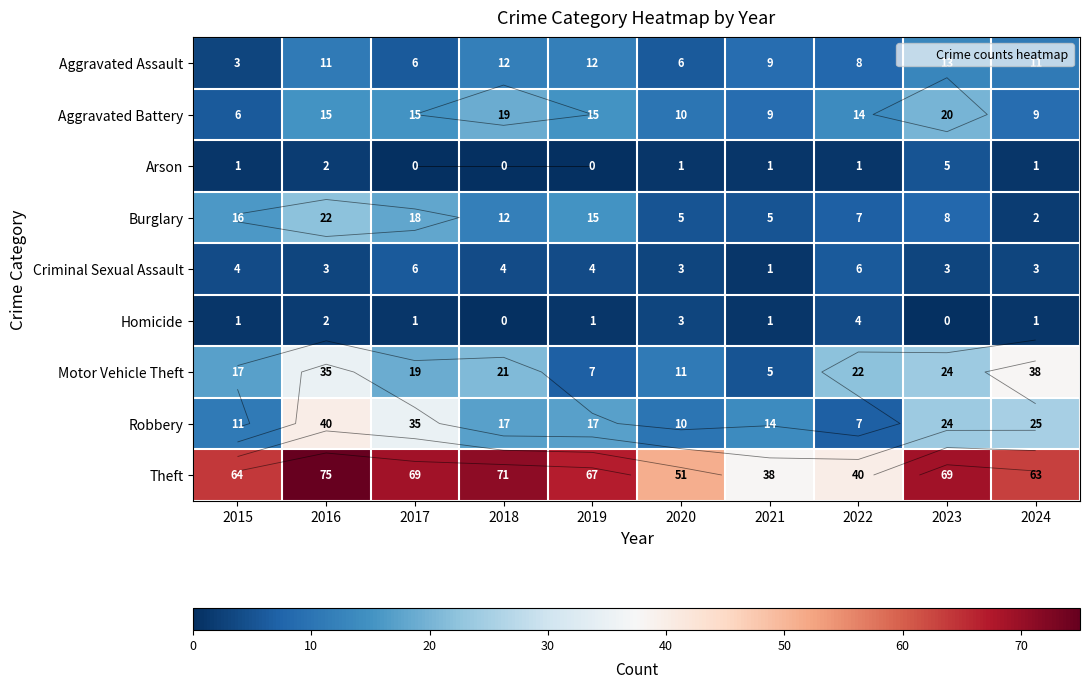

Rank the categories by Aggravated Assault value from highest to lowest.

2023, 2018, 2019, 2016, 2024, 2021, 2022, 2017, 2020, 2015